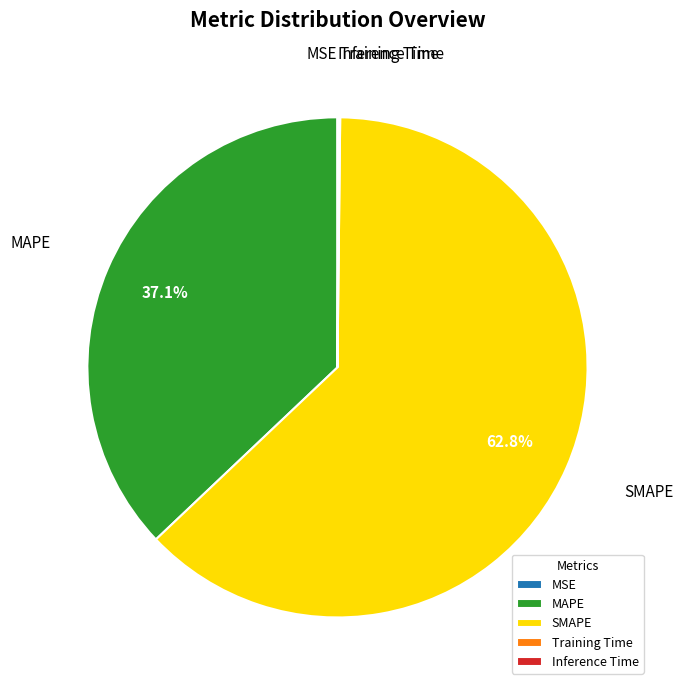

Is there a majority slice in this chart?

Yes